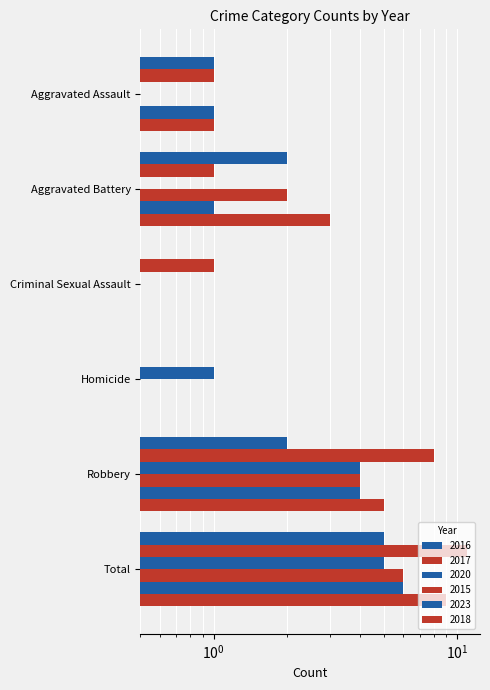

What is the difference between the second highest and minimum values in the 2018 series?

5